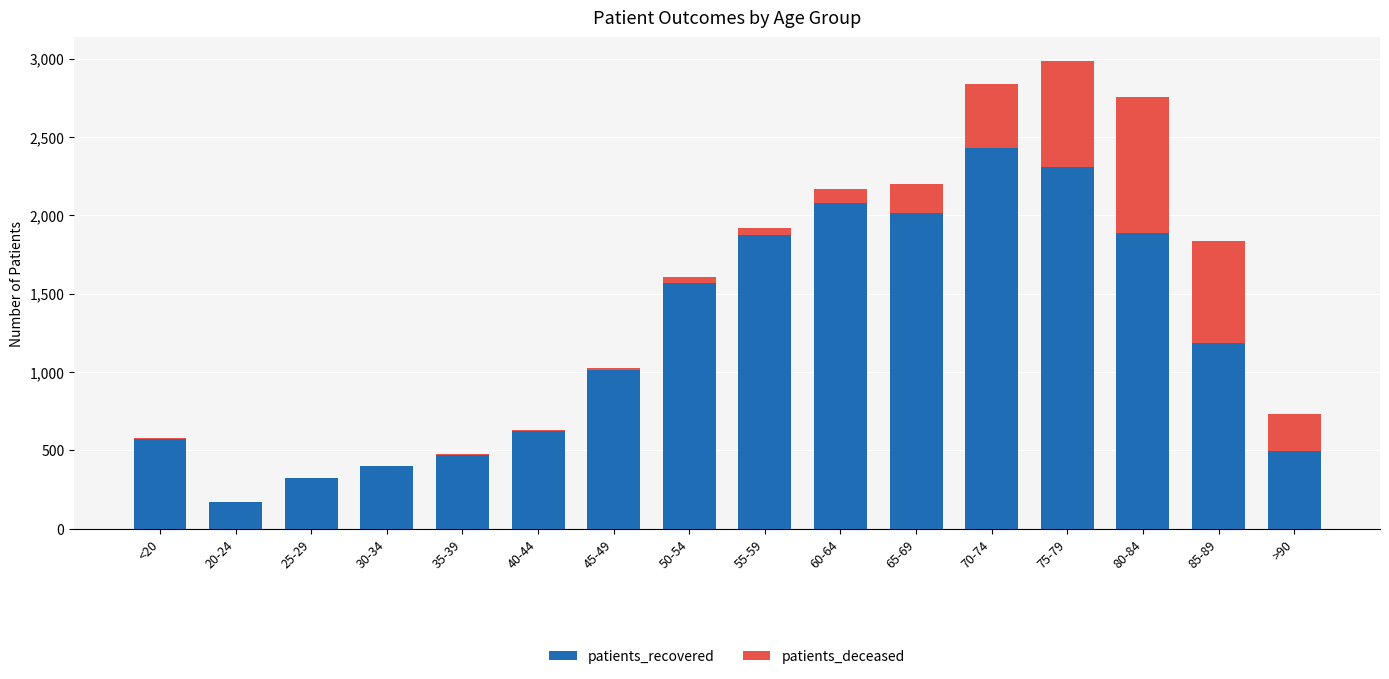

At which category is the sum across all series the highest?

75-79